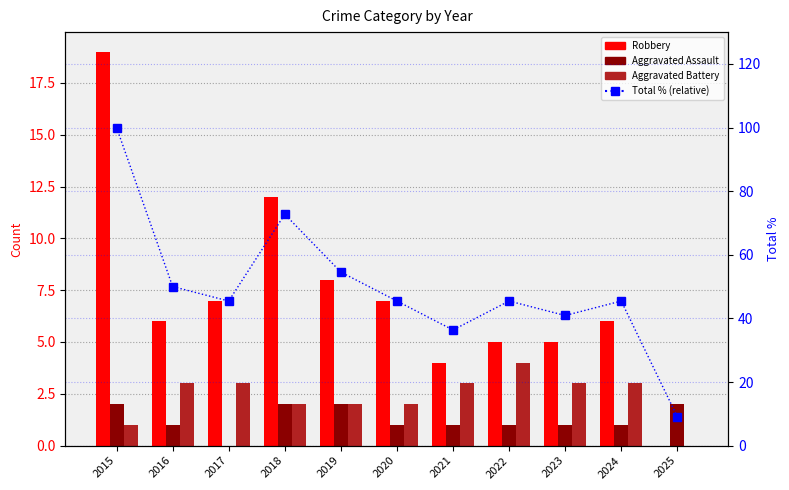

What is the sum of the Aggravated Assault values at 2020 and 2024?

2.0